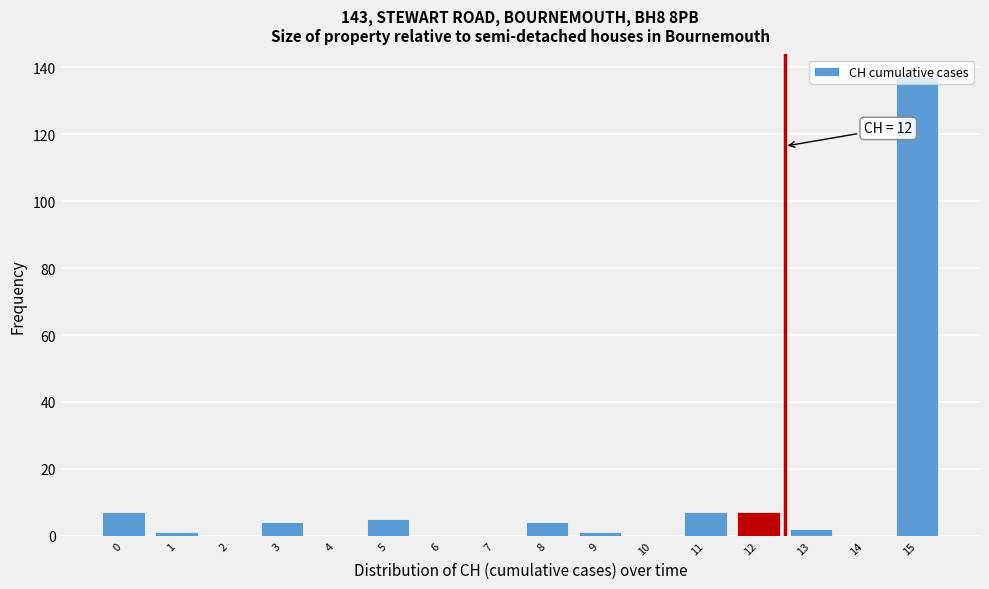

What is the sum of all values?

175